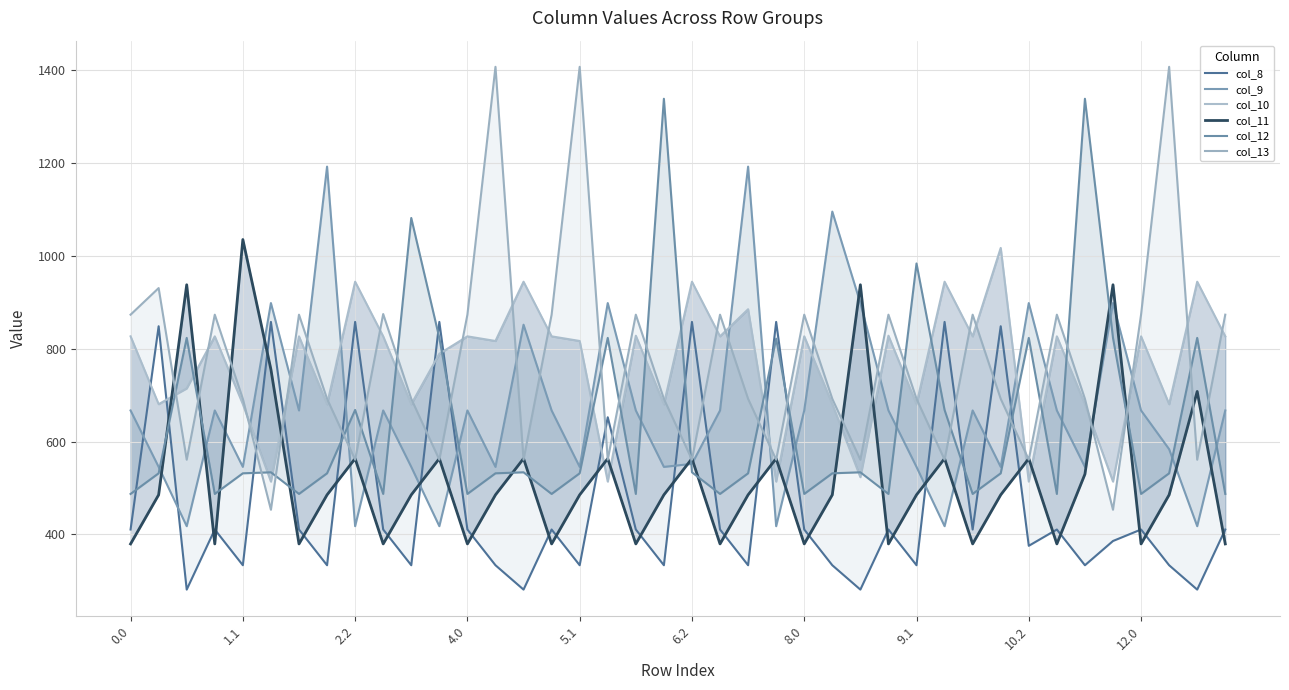

True or false: col_9 and col_12 cross at least once.

True